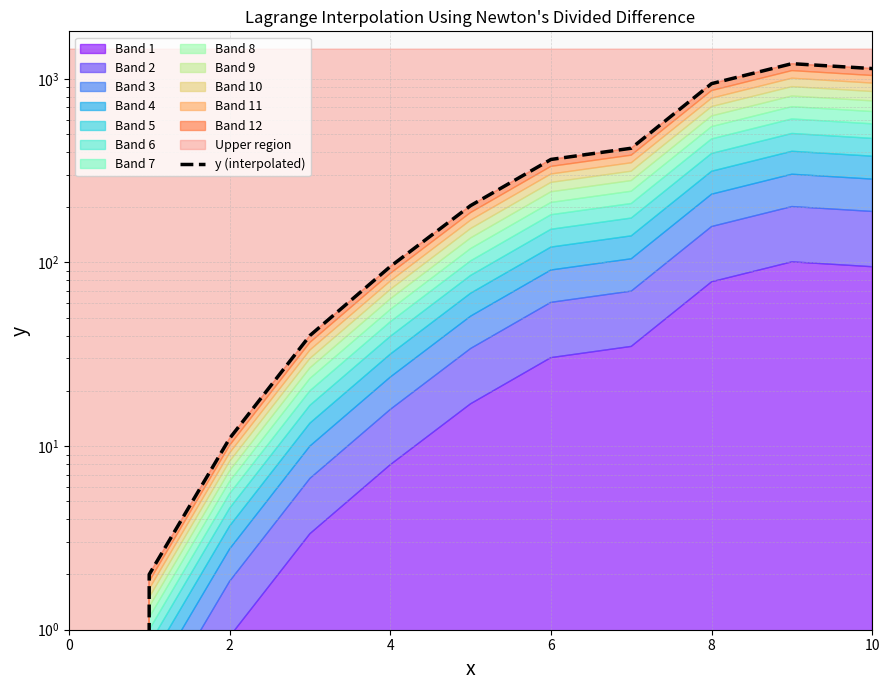

Reading left to right, what are all the values shown in this chart?

0	2	11	40	95	204	364	419	942	1210	1138